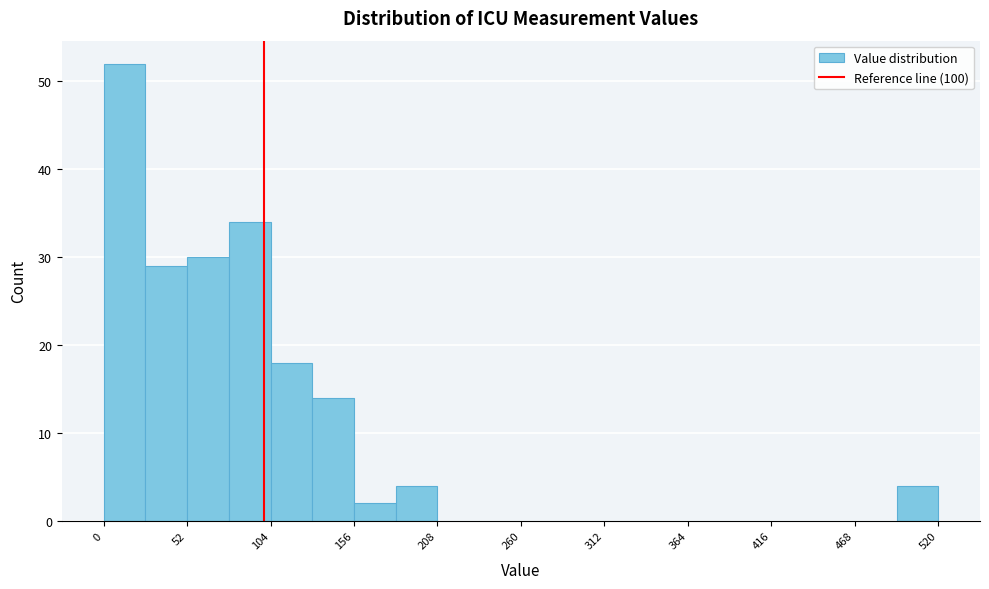

Around what value on the x-axis is the tallest bar? Give the approximate position of its centre, as read against the axis.

10